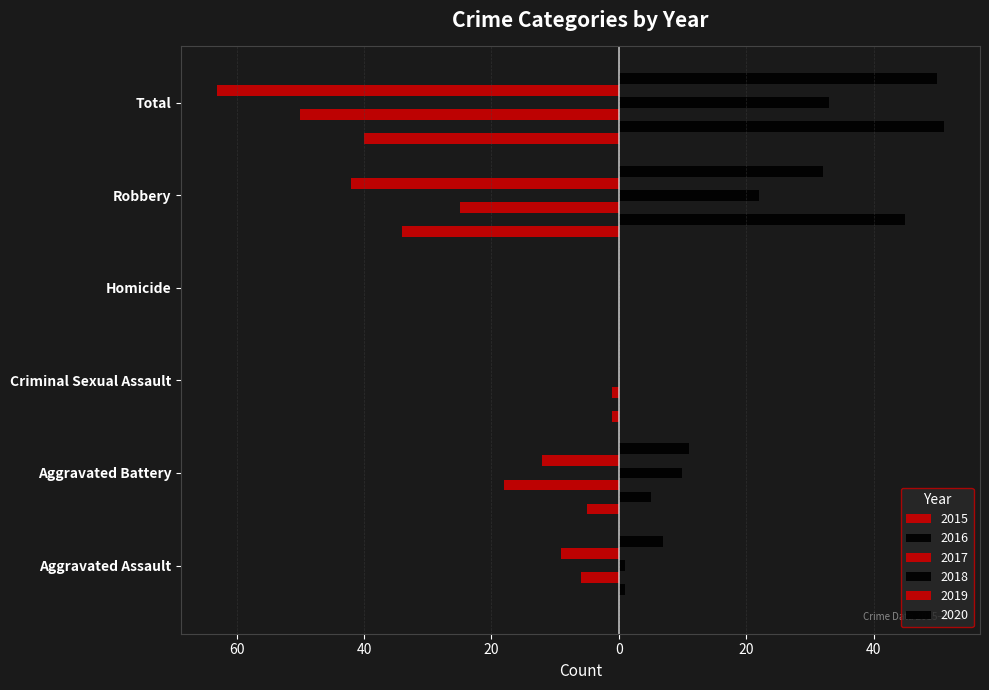

Rank the series by their maximum value, from highest to lowest.

2016, 2020, 2018, 2015, 2017, 2019